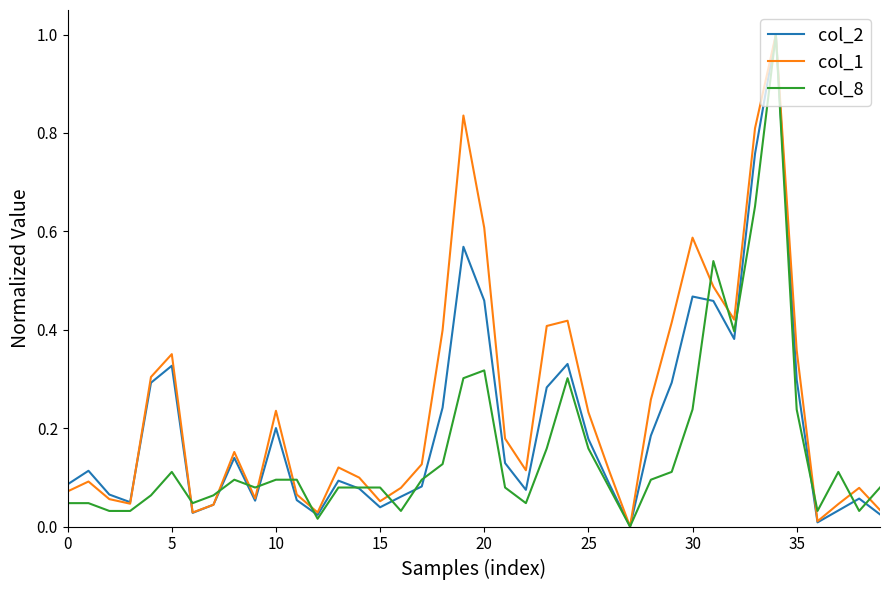

List the series in order of their overall mean, highest first.

col_1, col_2, col_8